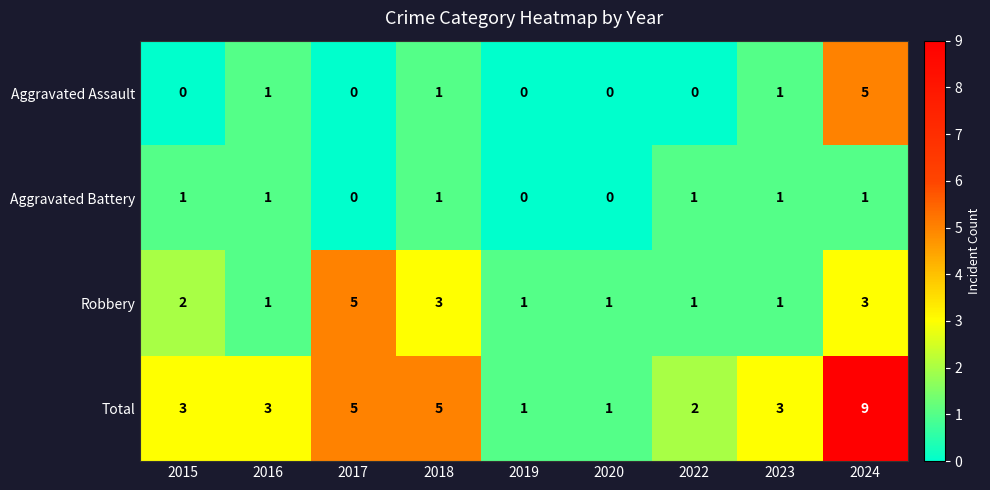

What is the difference between the maximum and minimum values in the Aggravated Assault series?

5